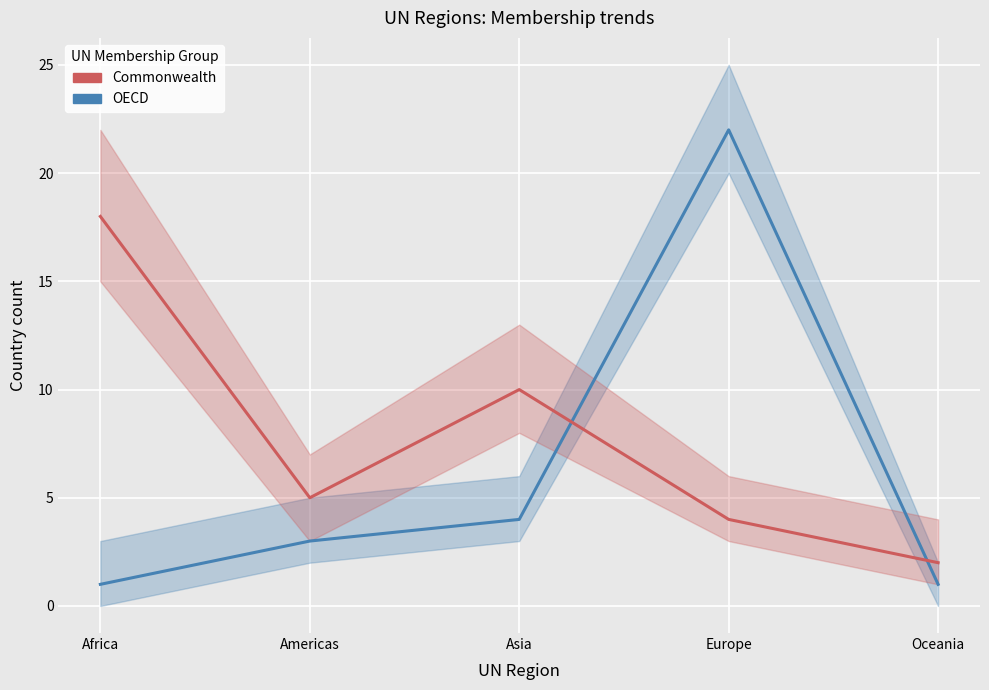

What are all the series names shown in the legend?

OECD, Commonwealth